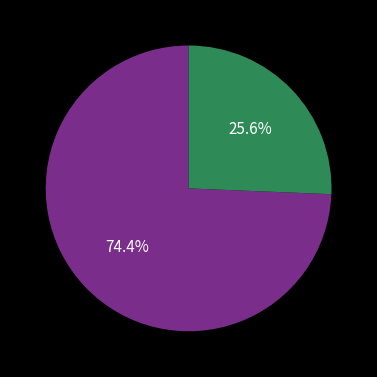

Is there any slice that represents more than half of the pie?

Yes